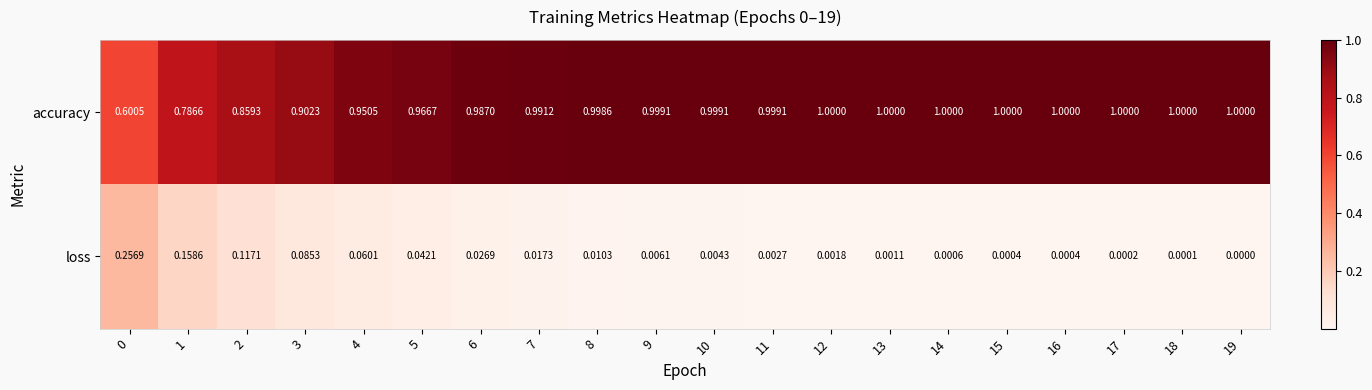

Rank the series by their average value, from lowest to highest.

loss, accuracy